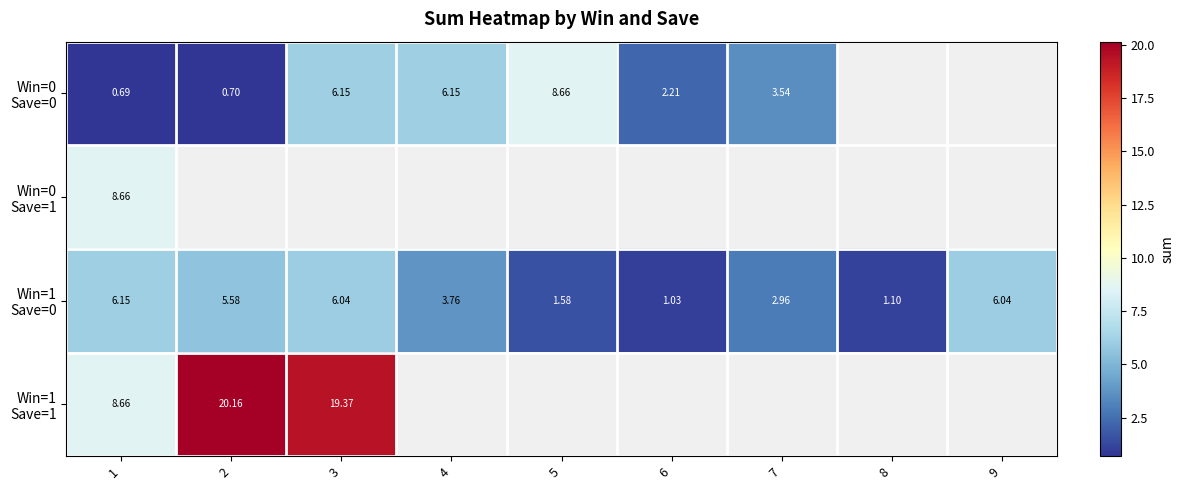

Is the value of Win=1 Save=0 at 3 greater than the value of Win=0 Save=1 at 5?

No